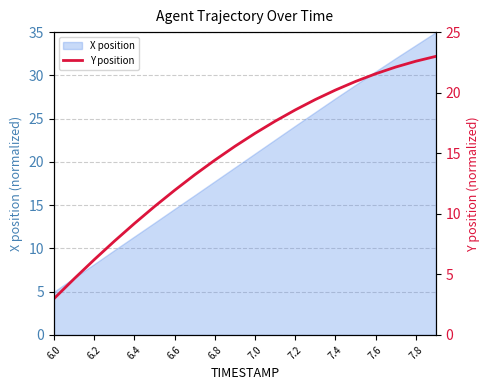

What is the minimum value for X position?

5.0